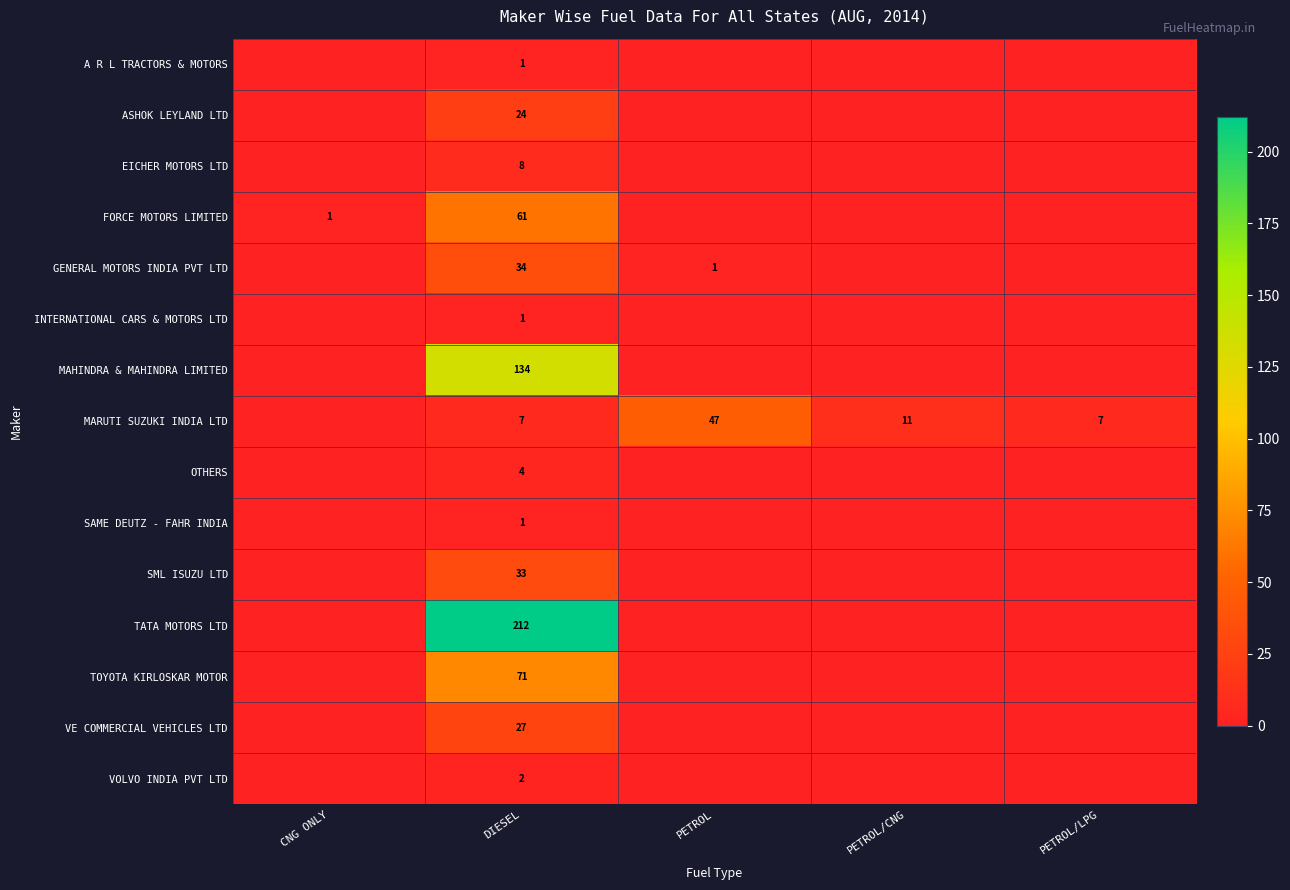

How many data points does each series have?

5